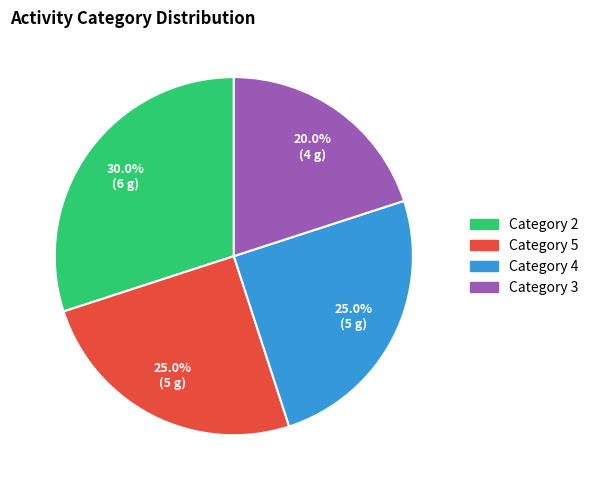

To the nearest percent, what is the average slice percentage?

25%